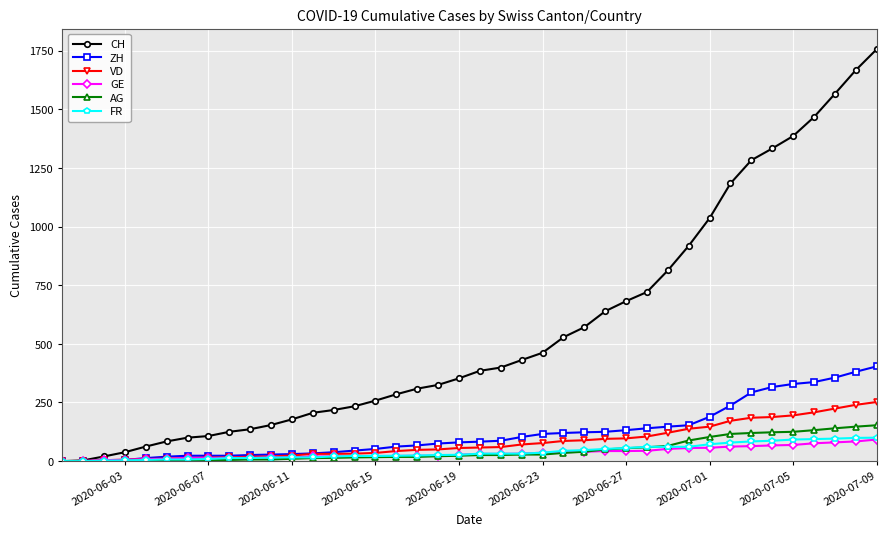

What is the highest value of the CH series?

1756